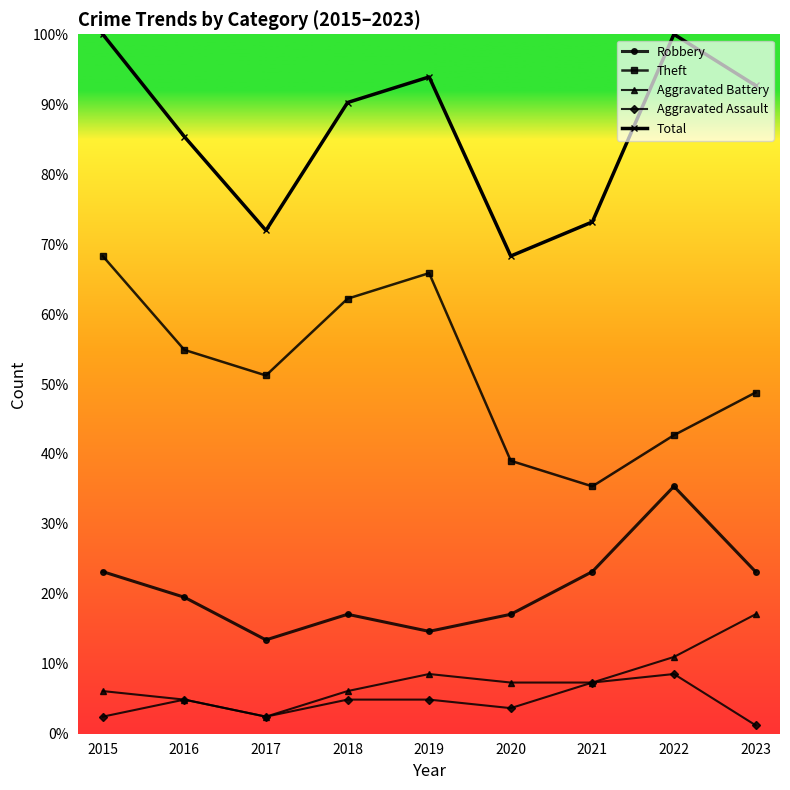

What are all the series names shown in the legend?

Robbery, Theft, Aggravated Battery, Aggravated Assault, Total